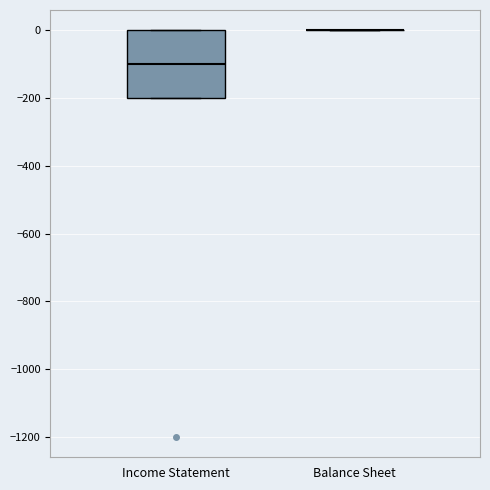

Comparing the boxes themselves (not the whiskers), which one is the tallest?

Income Statement